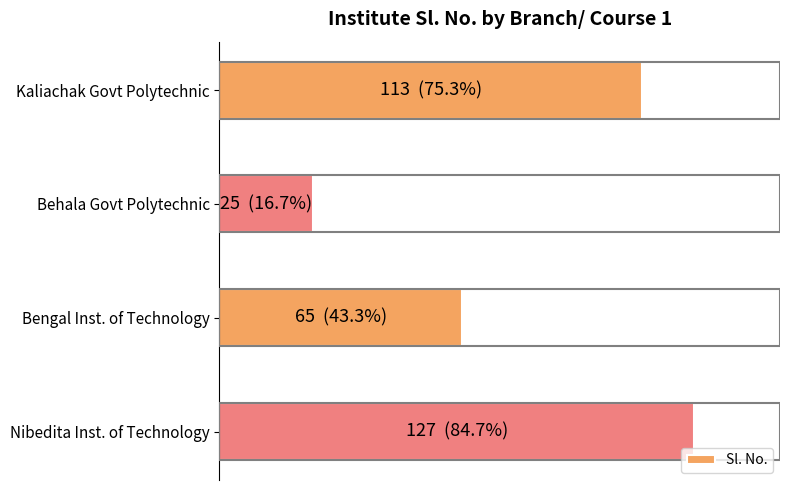

At which label is the value closest to 76?

Bengal Inst. of Technology